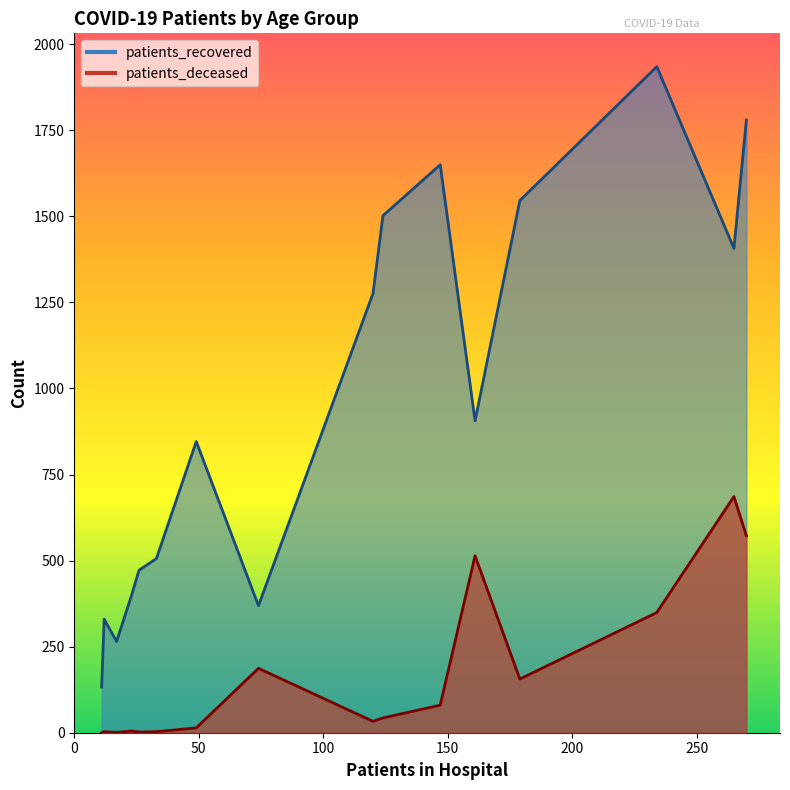

True or false: patients_recovered has a value of 571 at 30-34.

False